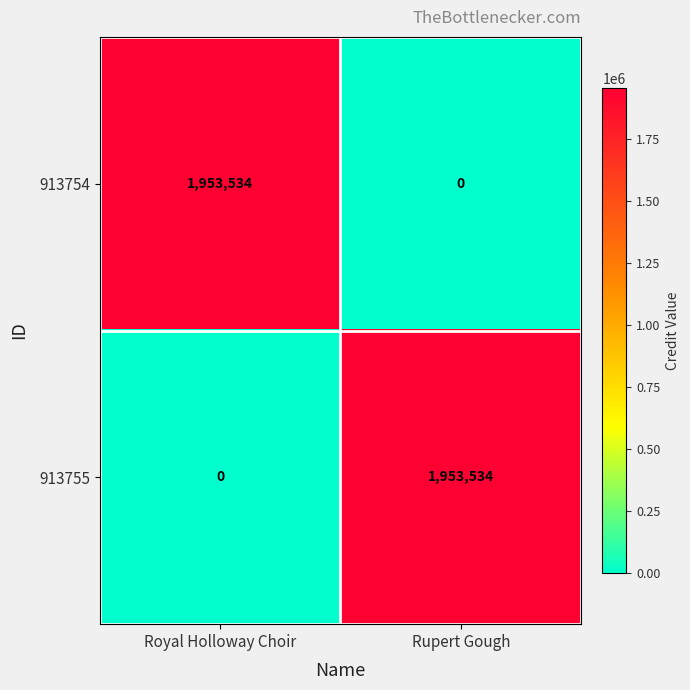

Rank the series at Royal Holloway Choir from highest to lowest value.

913754, 913755